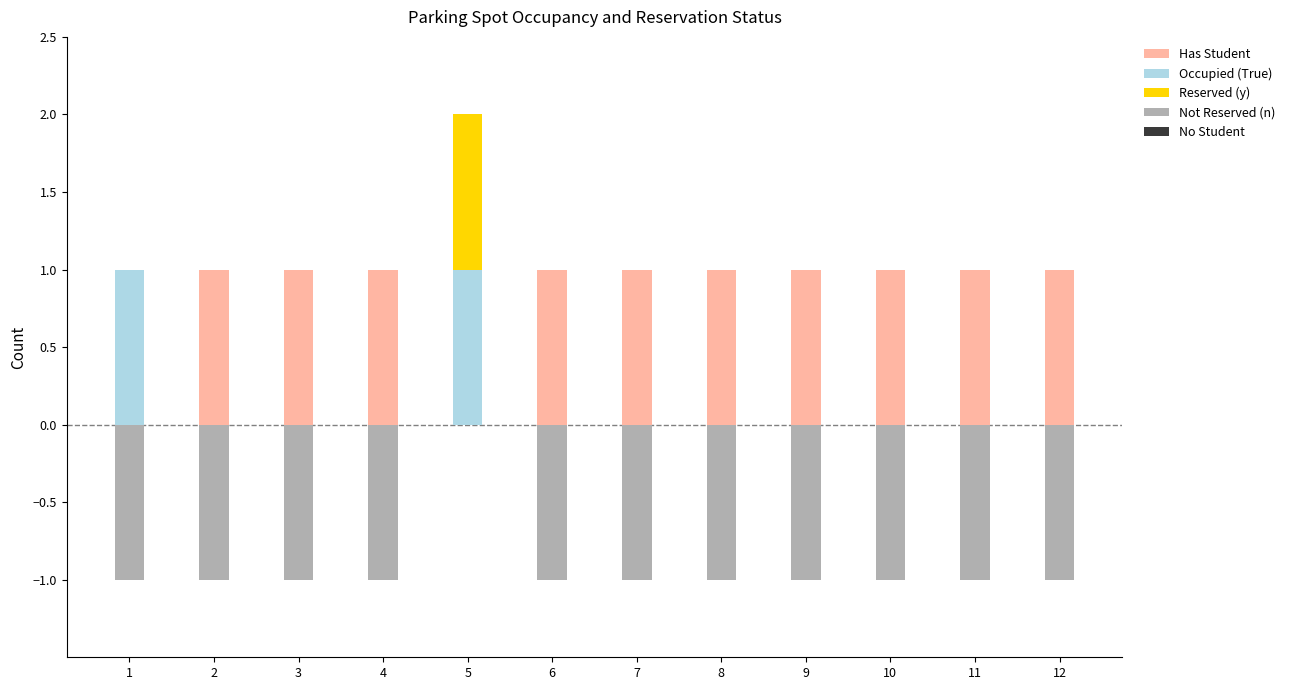

Between 2 and 4, which series saw the biggest shift?

Has Student